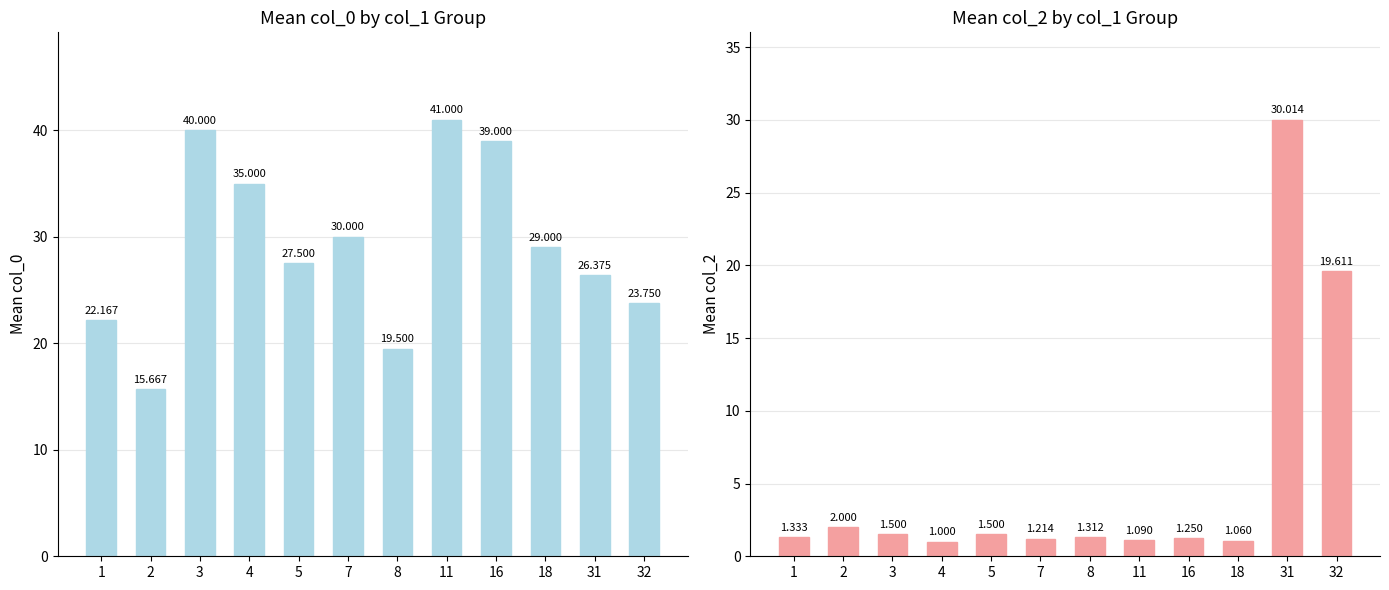

At which label does col_2 (mean) reach its peak?

31